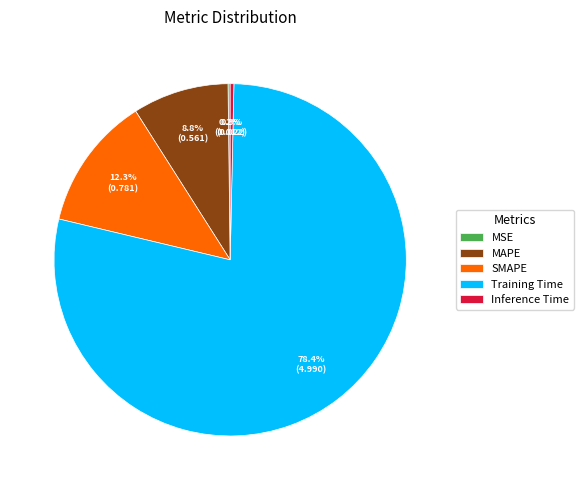

What percentage is NOT represented by Inference Time?

99.7%